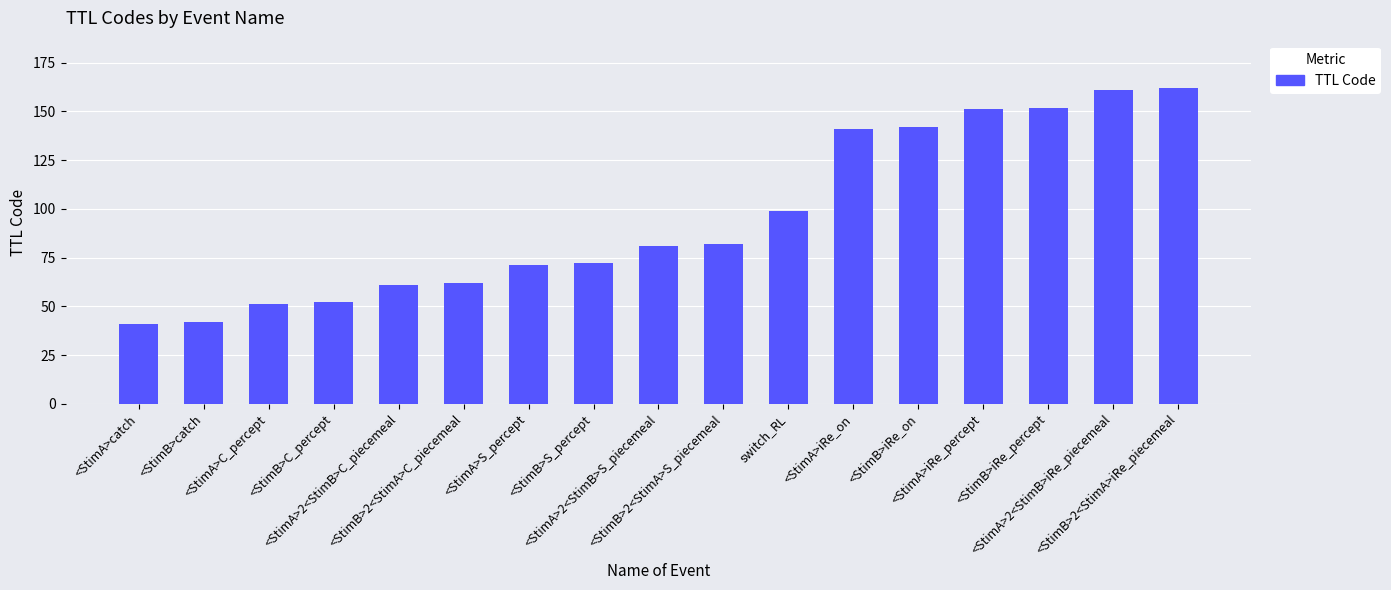

What is the average value?

95